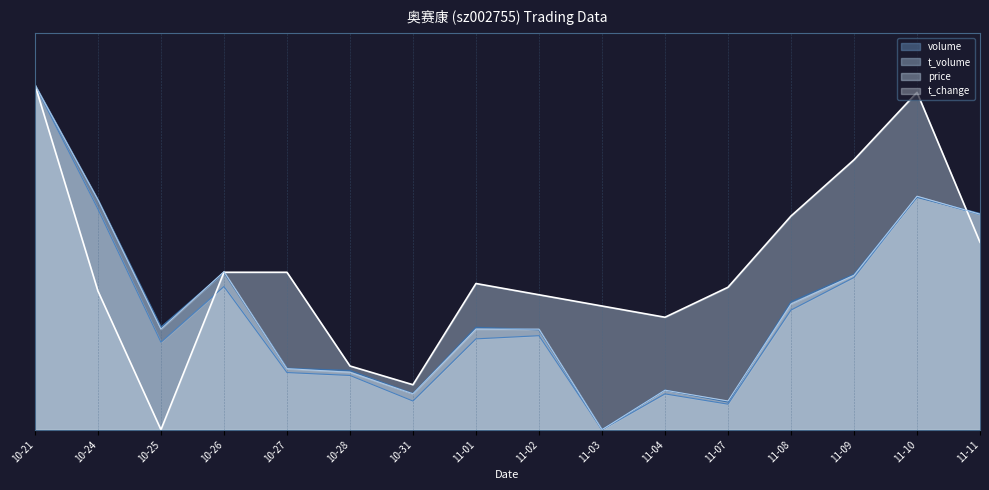

What are all the series names shown in the legend?

volume, t_volume, price, t_change